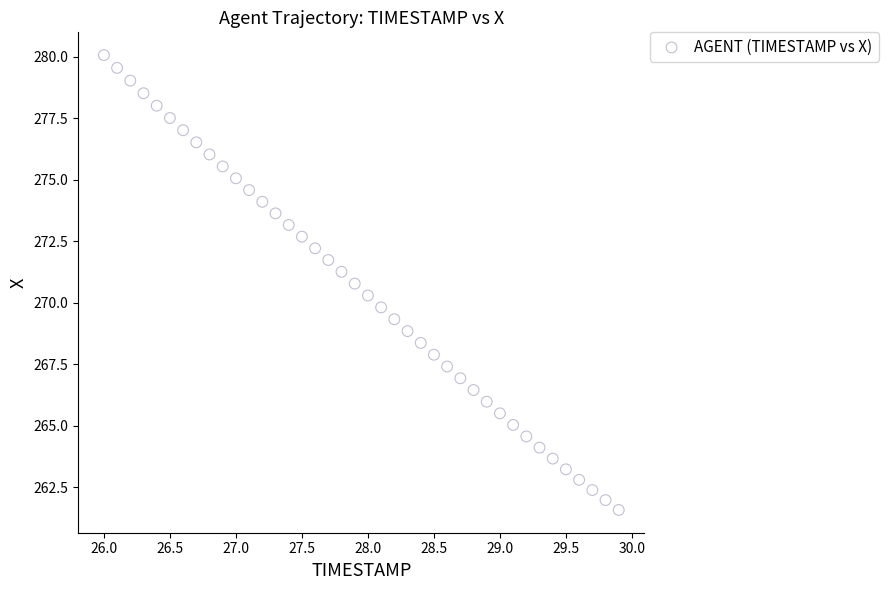

What is the range of Y values (max minus min)?

18.5